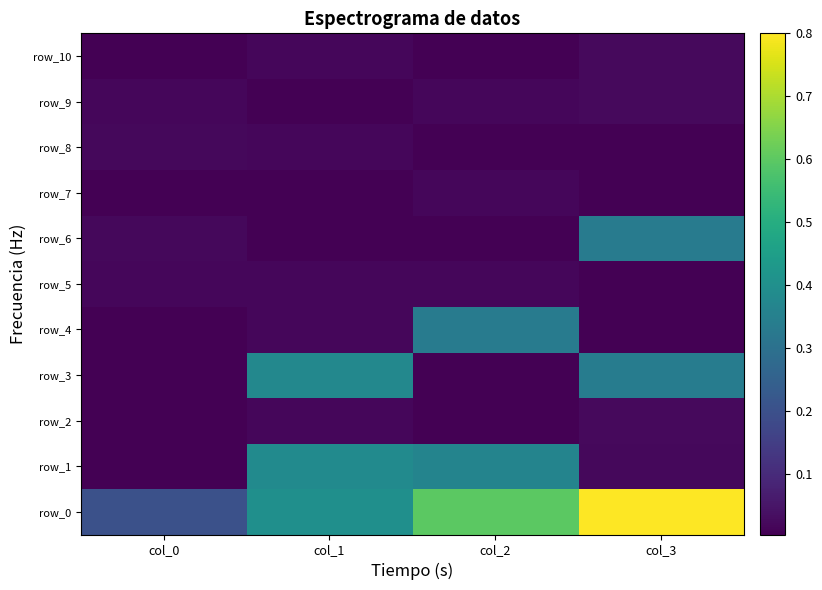

Reading left to right, transcribe all the data shown in this chart.

row_0: 0.2	0.4	0.6	0.8
row_1: 0.0	0.4	0.4	0.0
row_2: 0.0	0.0	0.0	0.0
row_3: 0.0	0.4	0.0	0.3
row_4: 0.0	0.0	0.3	0.0
row_5: 0.0	0.0	0.0	0.0
row_6: 0.0	0.0	0.0	0.3
row_7: 0.0	0.0	0.0	0.0
row_8: 0.0	0.0	0.0	0.0
row_9: 0.0	0.0	0.0	0.0
row_10: 0.0	0.0	0.0	0.0